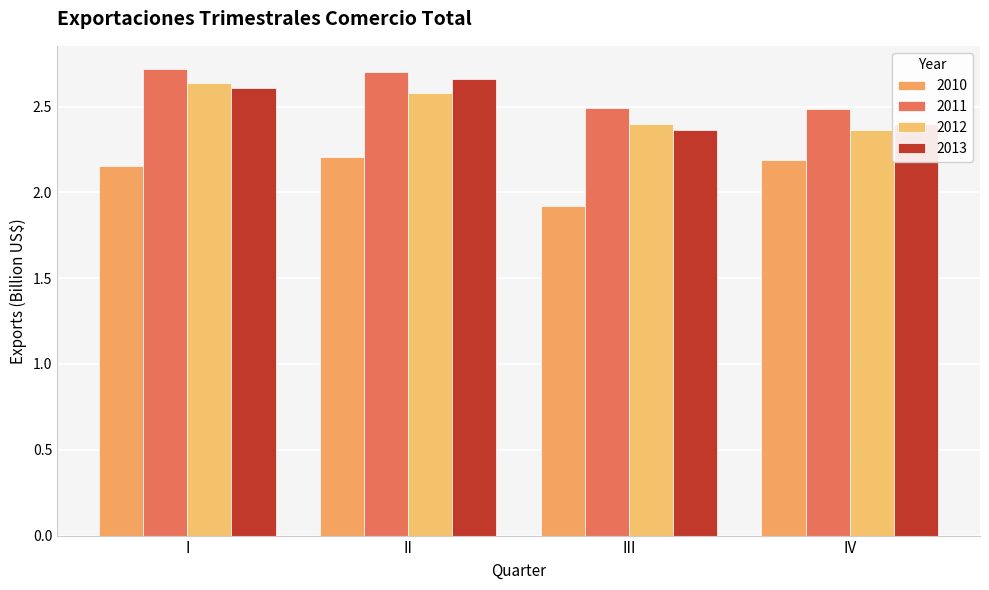

What is the value of the 2010 bar at the 4th from the left?

2.2